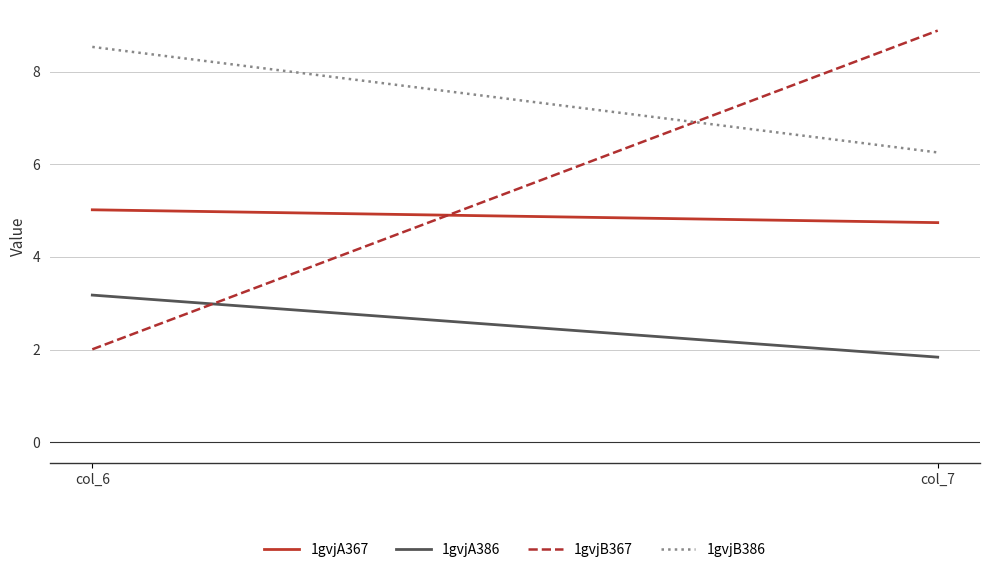

What is the highest value of the 1gvjA386 series?

3.2